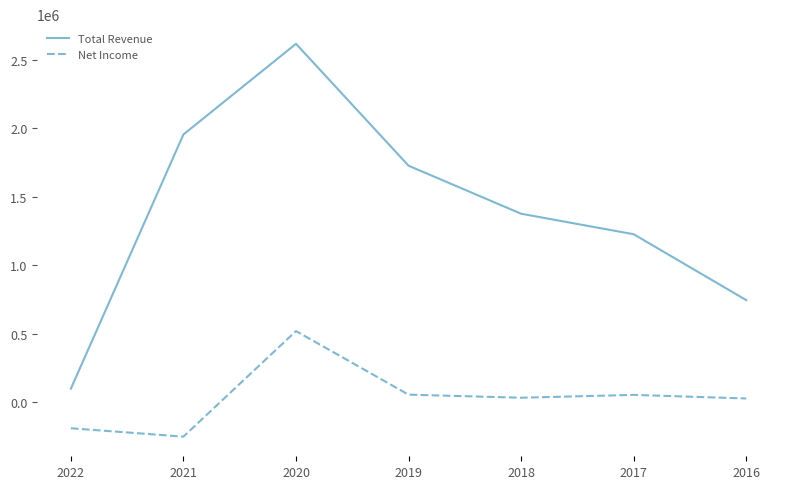

Which series changed the most between 2022 and 2017?

Total Revenue